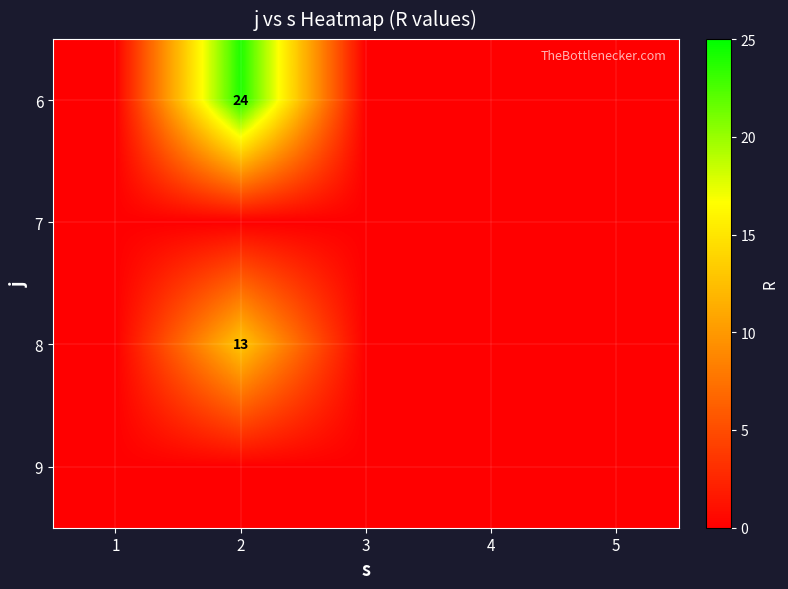

Which has a higher value, 5 or 4?

5